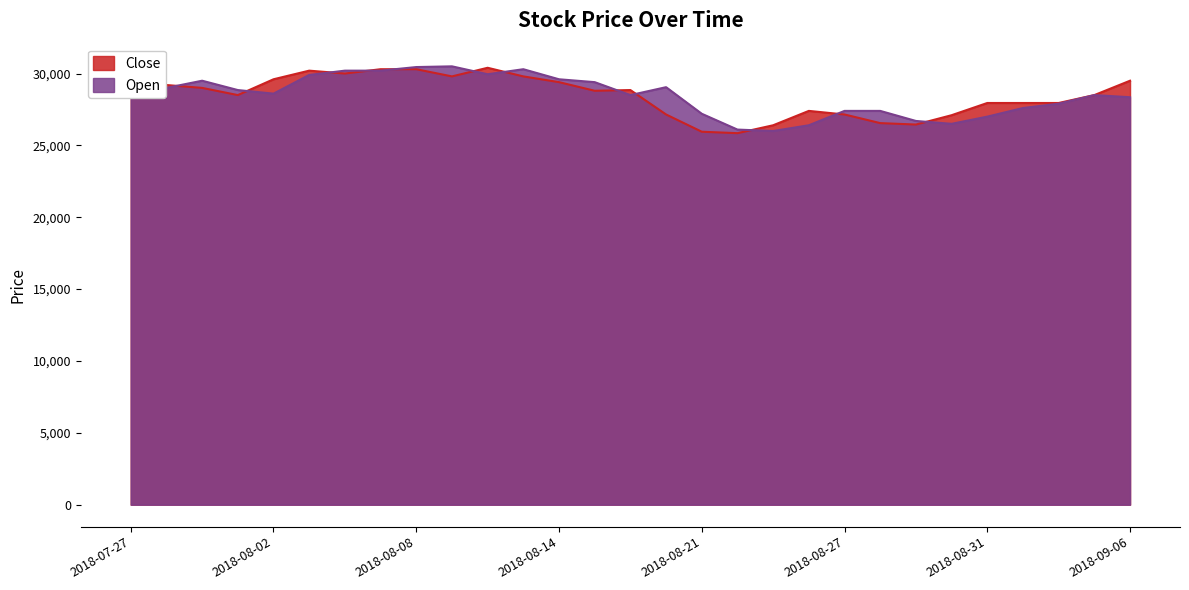

True or false: Close has more than 1 points higher than both neighbors.

True